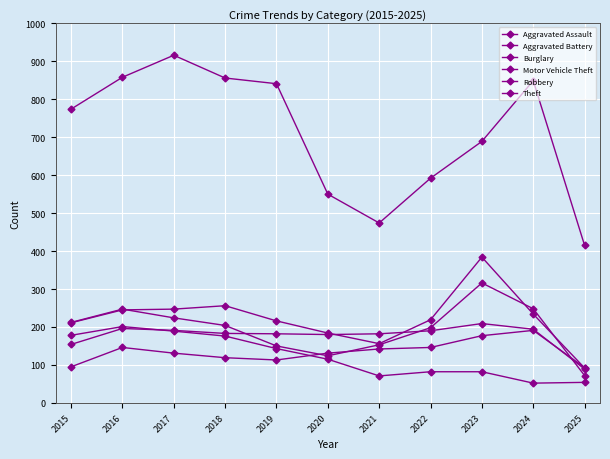

The Burglary series shows 143 at 2019. True or false?

True